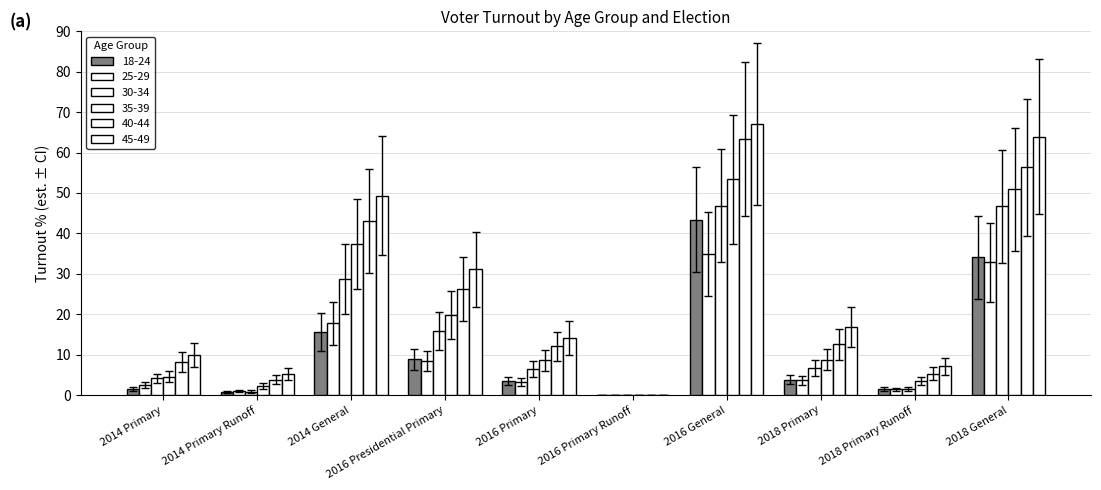

Between 2014 General and 2016 Presidential Primary, which is larger?

2014 General